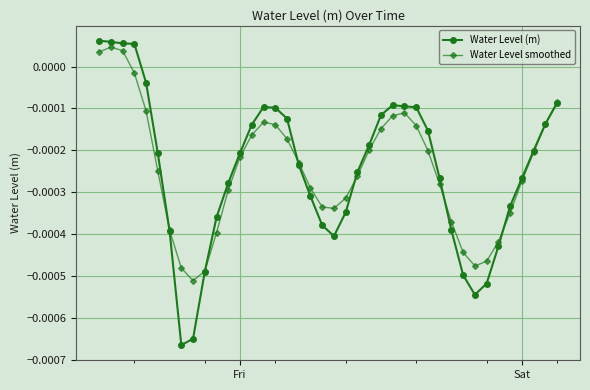

How many data points in Water Level (m) are less than 0?

36